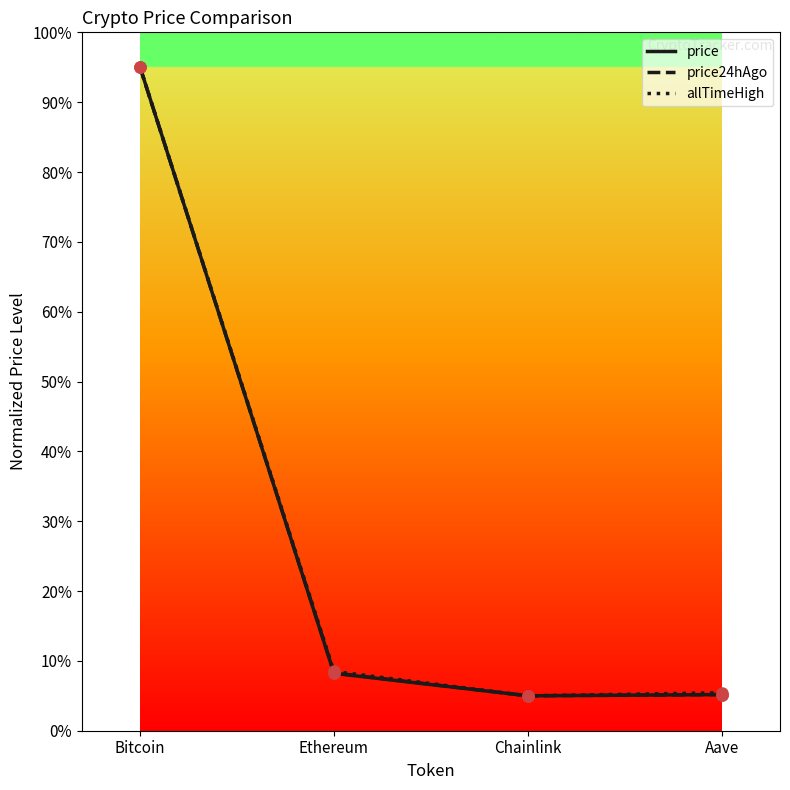

What is the total value across all series at Bitcoin?

285.0